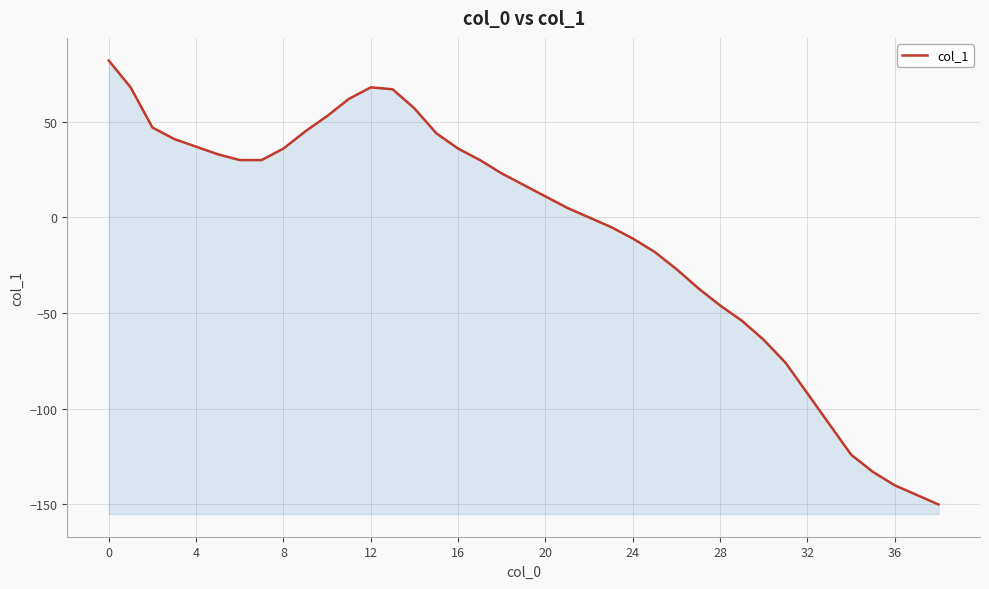

What is the change in value from 12 to 34?

-192